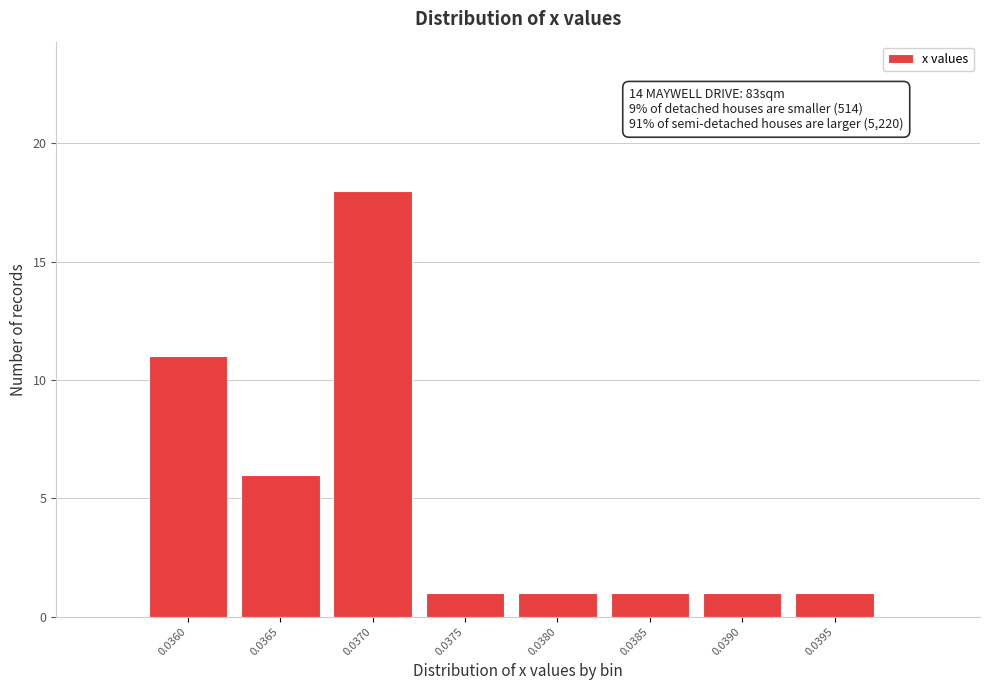

Reading left to right, what are all the values shown in this chart?

0.0360=11	0.0365=6	0.0370=18	0.0375=1	0.0380=1	0.0385=1	0.0390=1	0.0395=1